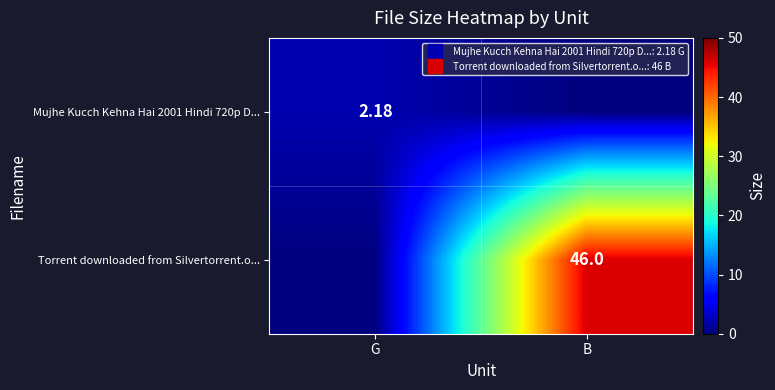

What is the average value of the Torrent downloaded from Silvertorrent.o... series?

23.0